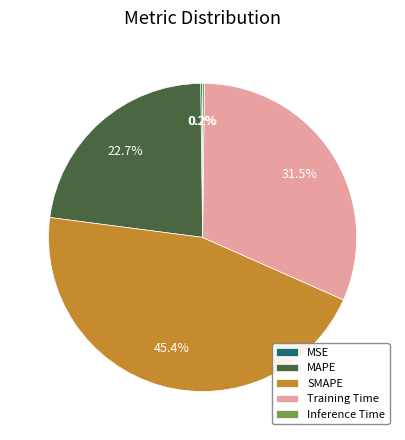

Is MAPE the majority of the pie?

No